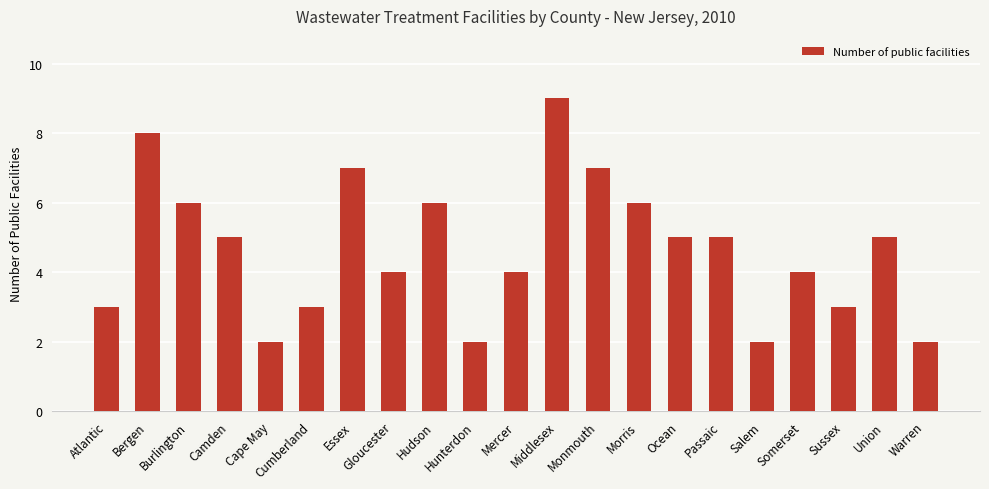

Reading left to right, list all the values displayed in this chart.

3	8	6	5	2	3	7	4	6	2	4	9	7	6	5	5	2	4	3	5	2